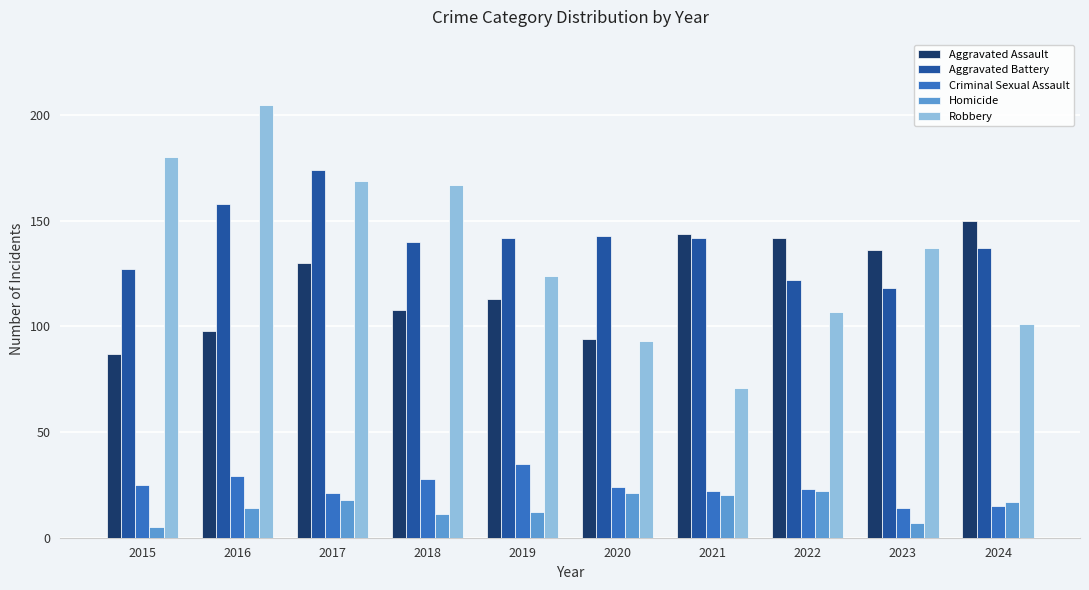

How many data points does each series have?

10